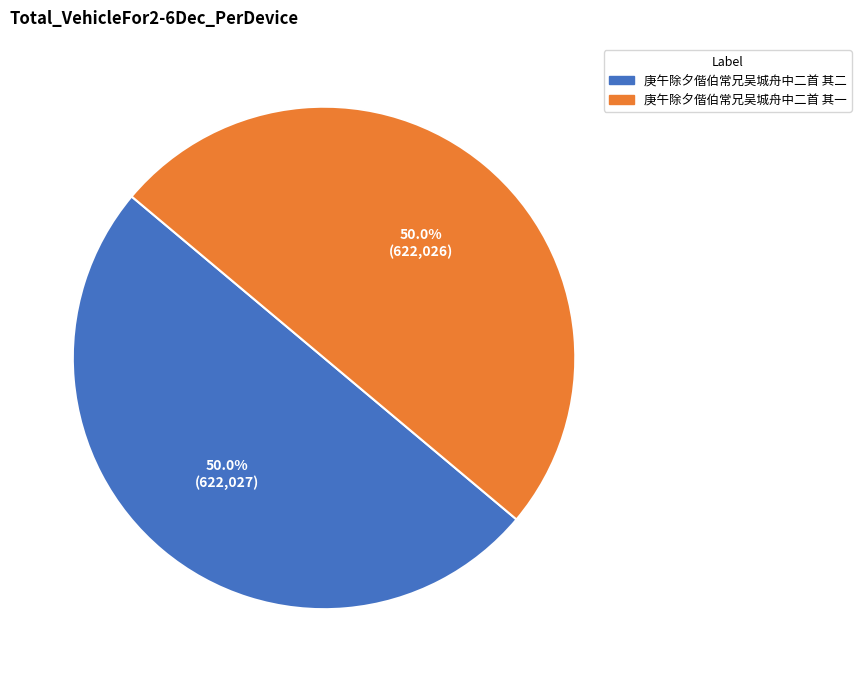

How much of the chart is everything except 庚午除夕偕伯常兄吴城舟中二首 其一?

50.0%